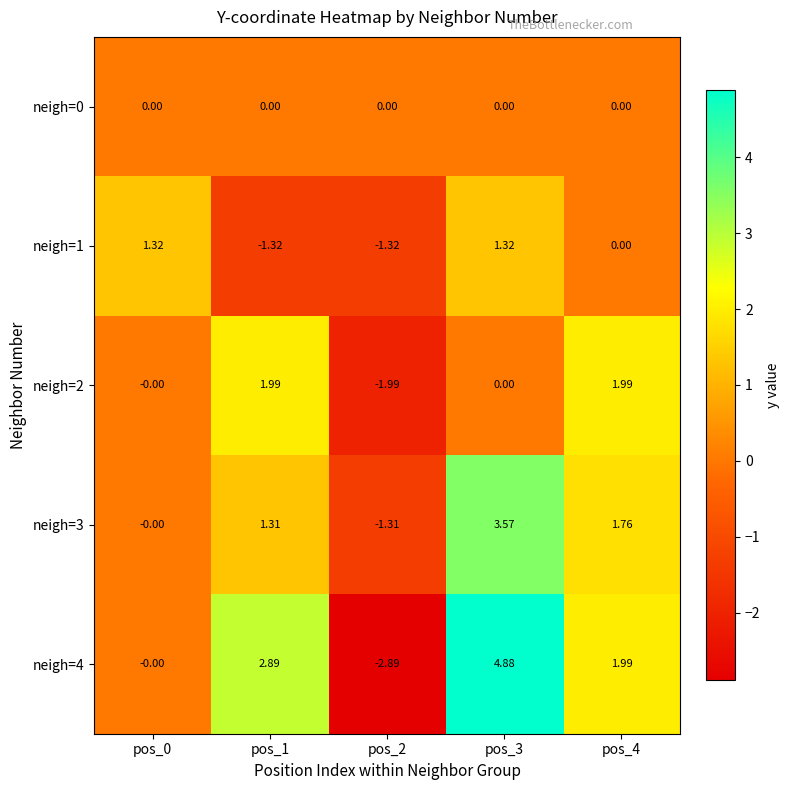

Which series has the widest spread of values?

neigh=4